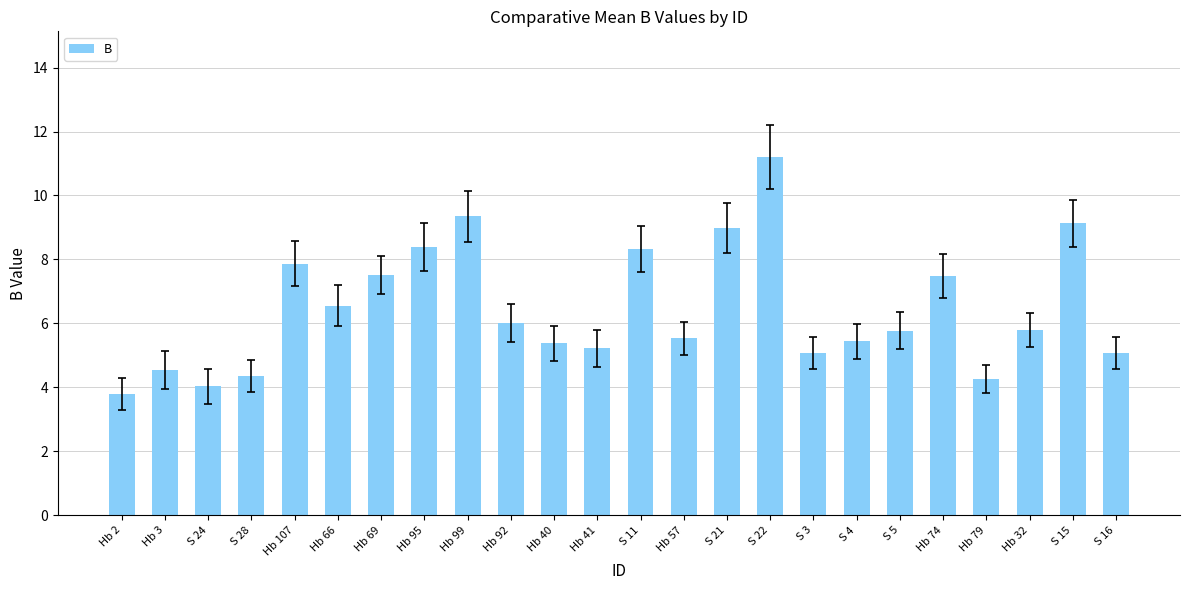

Between S 28 and S 15, which is larger?

S 15